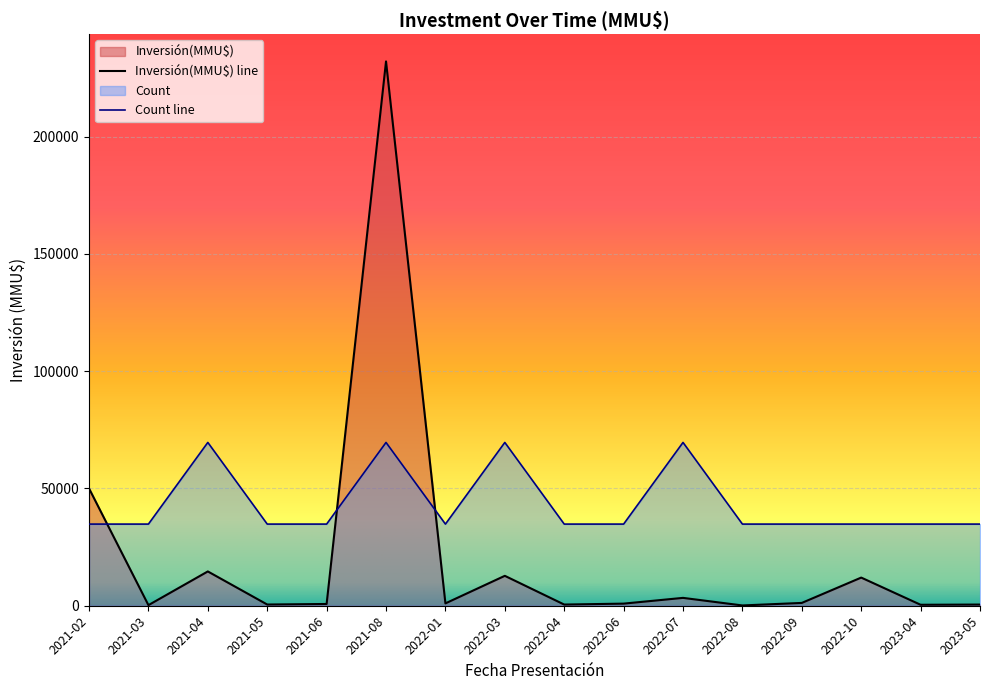

What is the spread (max minus min) of values at 2022-04?

34300